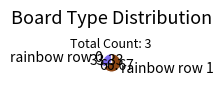

Is there a majority slice in this chart?

Yes